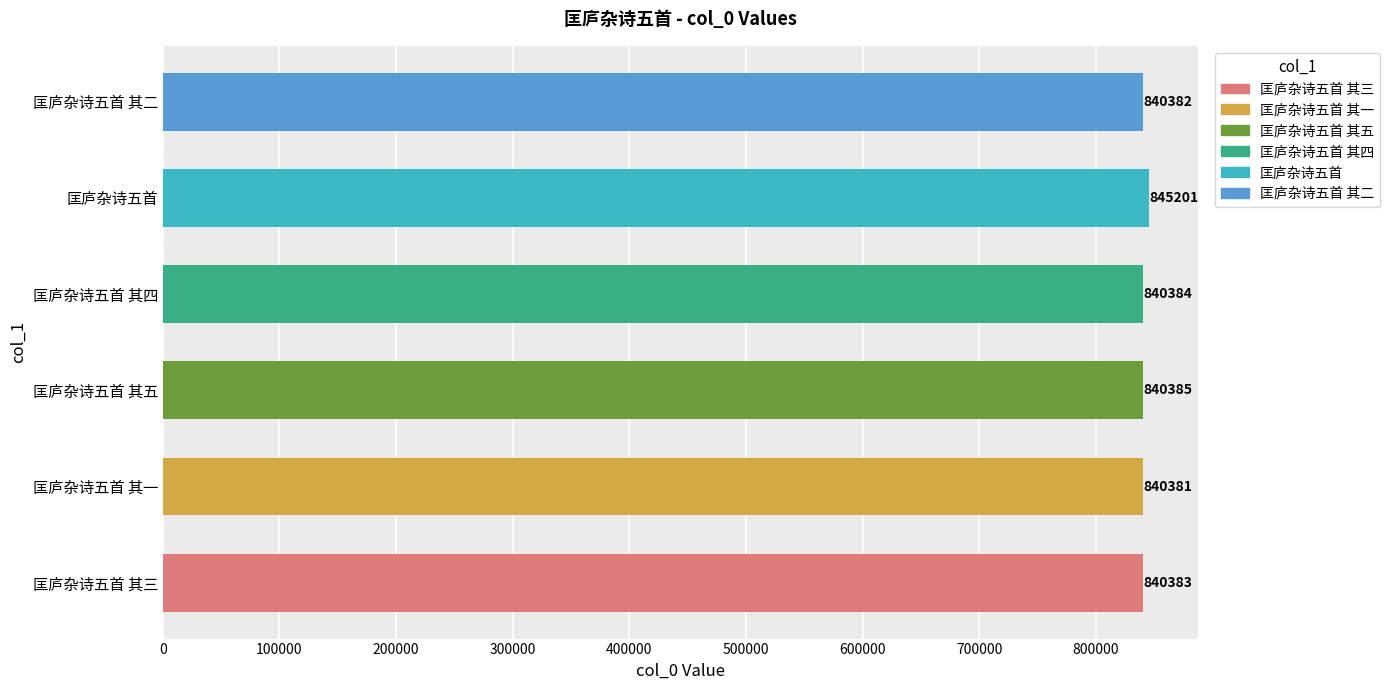

Reading bottom to top, list all the values displayed in this chart.

匡庐杂诗五首 其三=840383	匡庐杂诗五首 其一=840381	匡庐杂诗五首 其五=840385	匡庐杂诗五首 其四=840384	匡庐杂诗五首=845201	匡庐杂诗五首 其二=840382